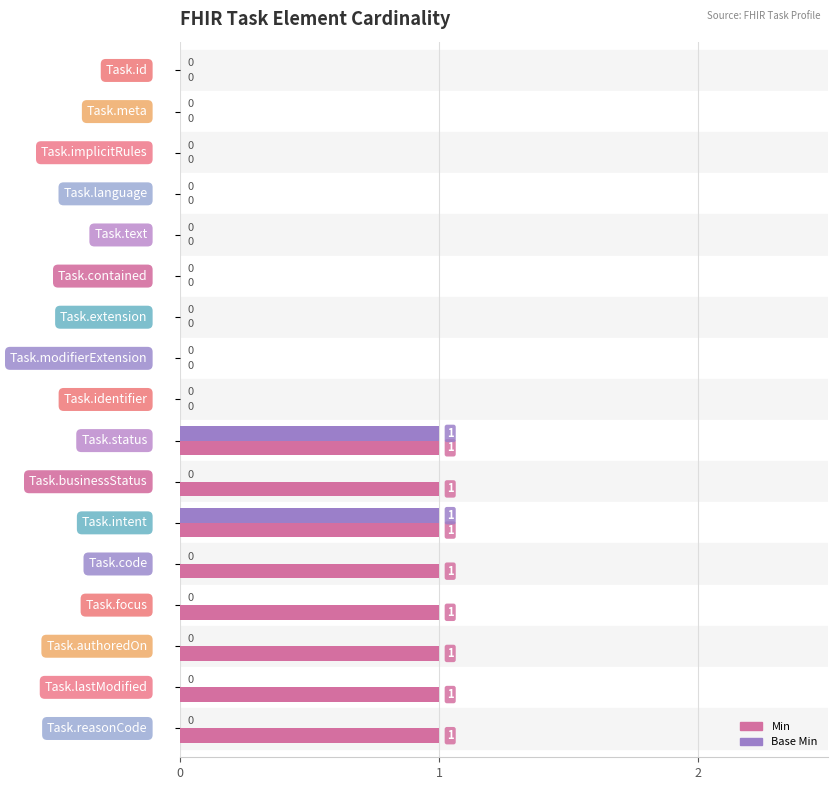

Which series has the largest total across all categories?

Min